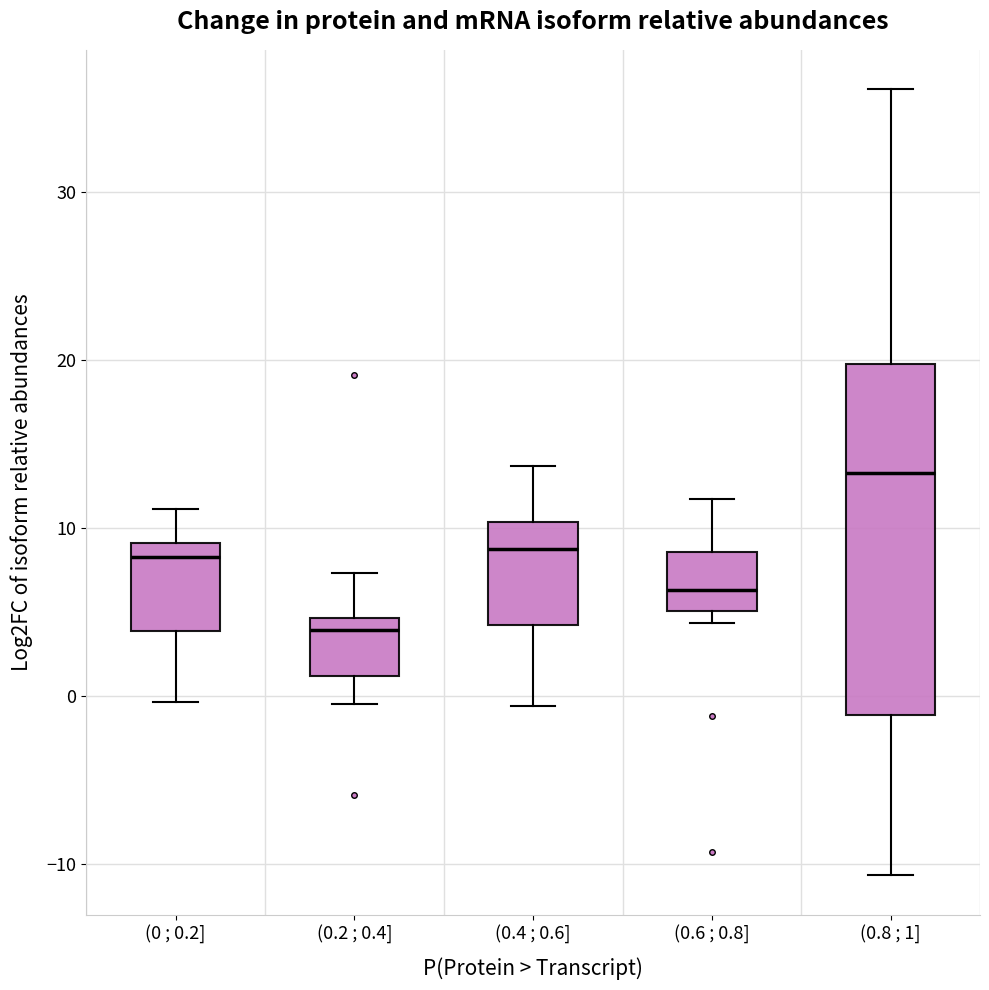

Which box is the tallest, from its lower edge to its upper edge?

(0.8 ; 1]